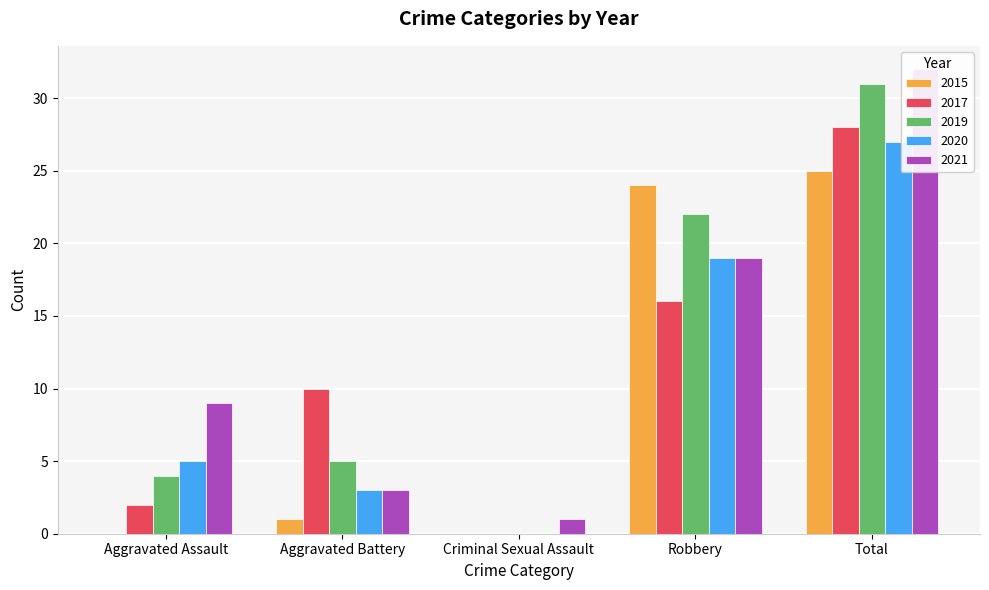

True or false: 2021 has a value of 16 at Aggravated Assault.

False